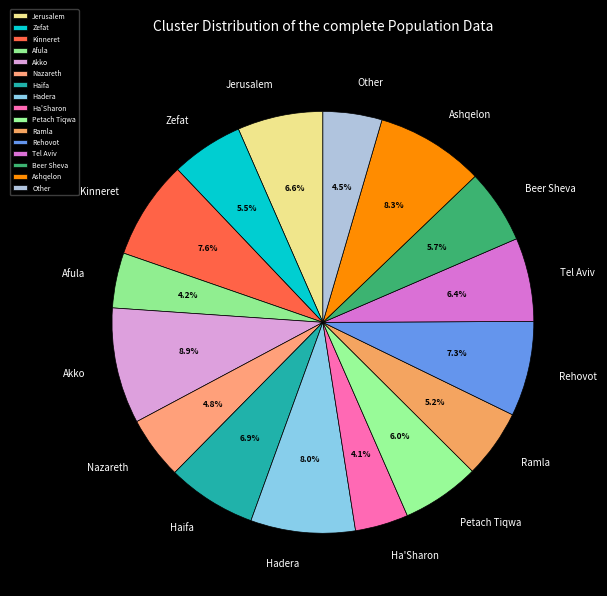

Is the sum of Zefat and Hadera greater than half?

No